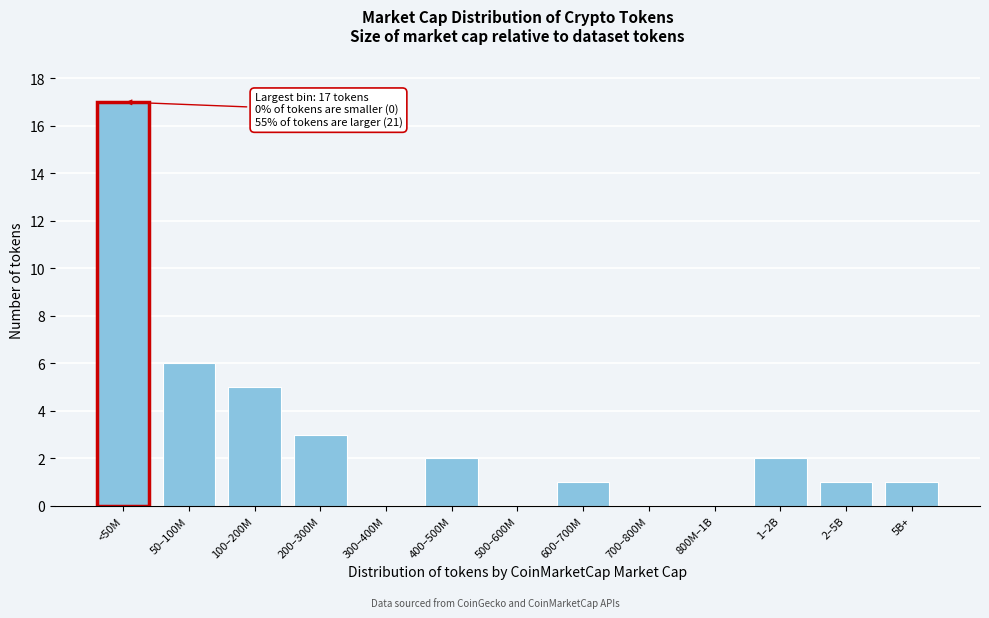

Reading left to right, what are all the values shown in this chart?

<50M=17	50–100M=6	100–200M=5	200–300M=3	300–400M=0	400–500M=2	500–600M=0	600–700M=1	700–800M=0	800M–1B=0	1–2B=2	2–5B=1	5B+=1